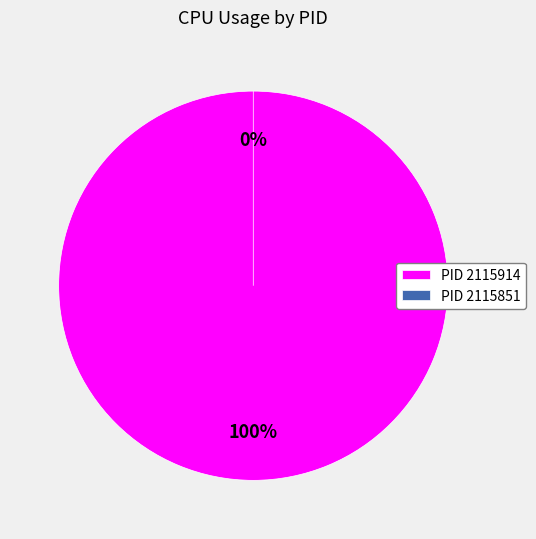

What is the smallest slice in the pie chart?

2115851